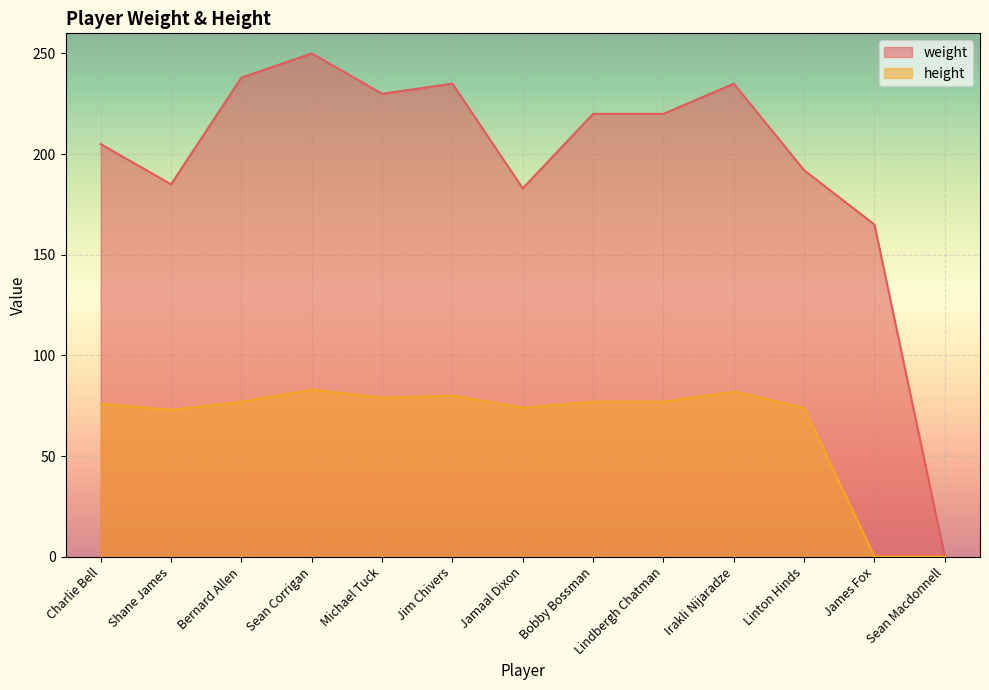

What is the label of the 6th point from the left?

Jim Chivers